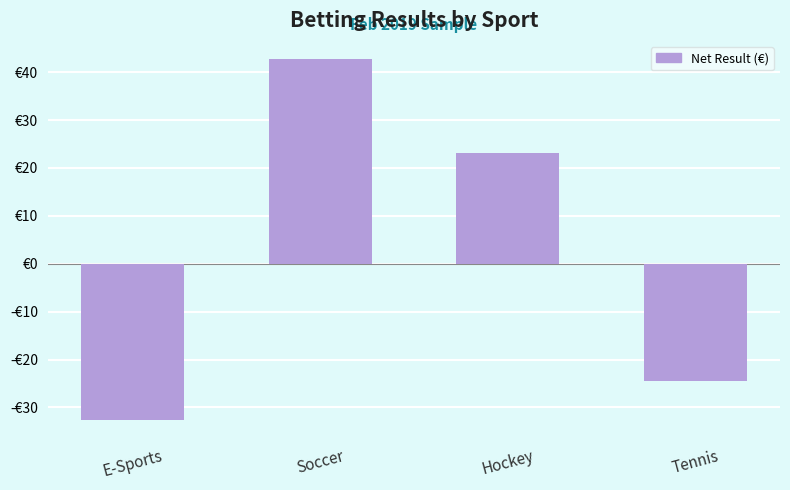

What is the minimum value shown in the chart?

-32.6